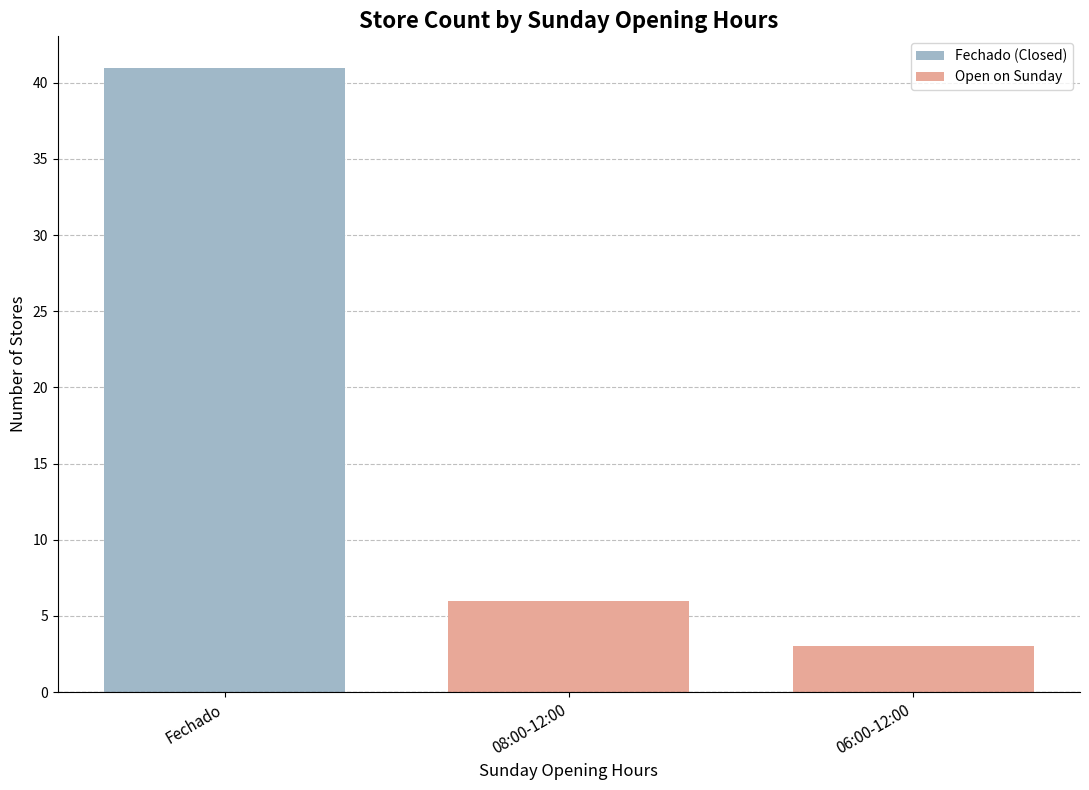

True or false: Open on Sunday has a value of 3 at 06:00-12:00.

True